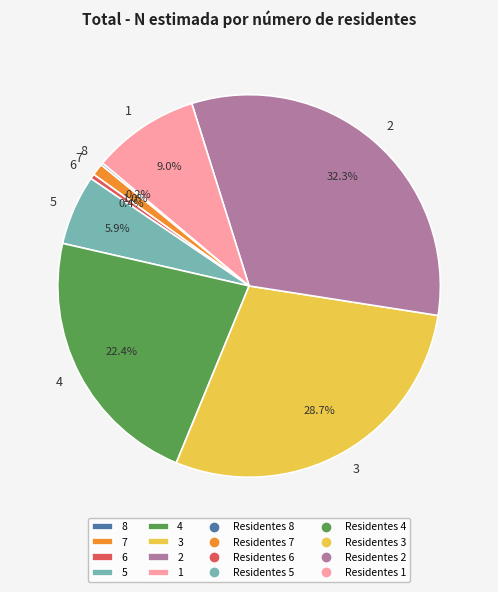

What is the ratio of the value at 1 to the value at 2?

0.3